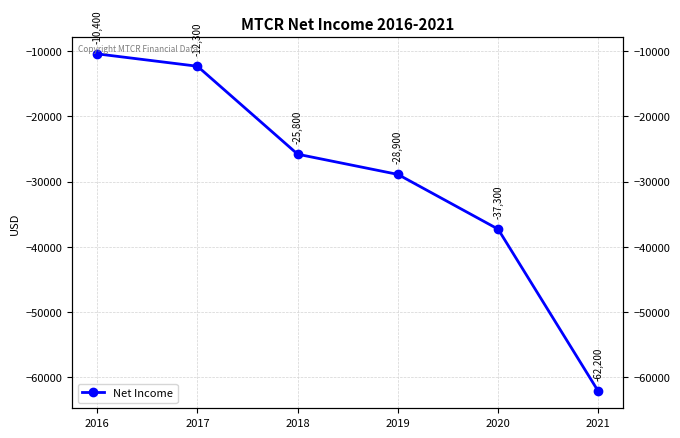

True or false: there are more than 1 points higher than both neighbors.

False